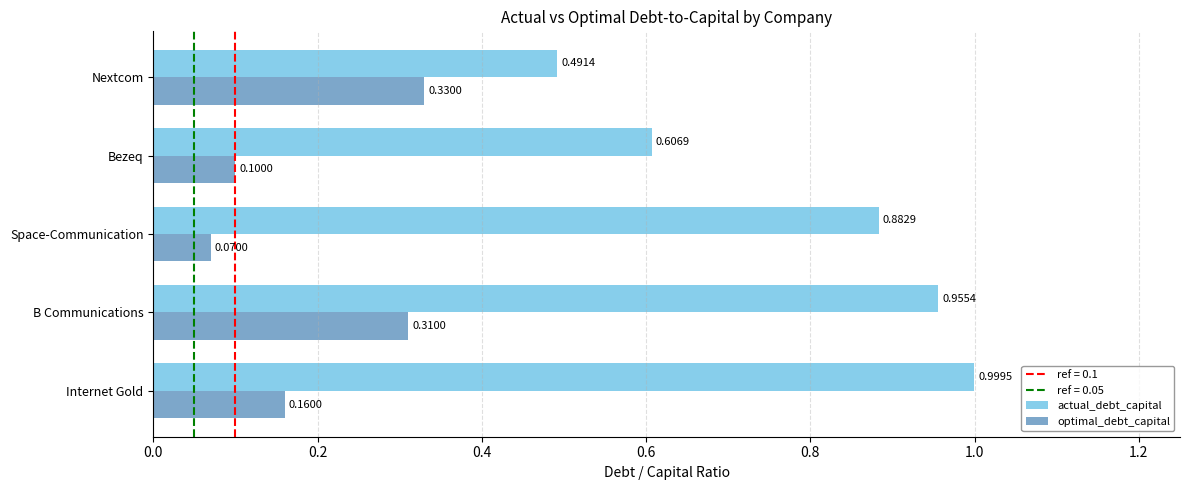

At which category is the sum across all series the highest?

B Communications